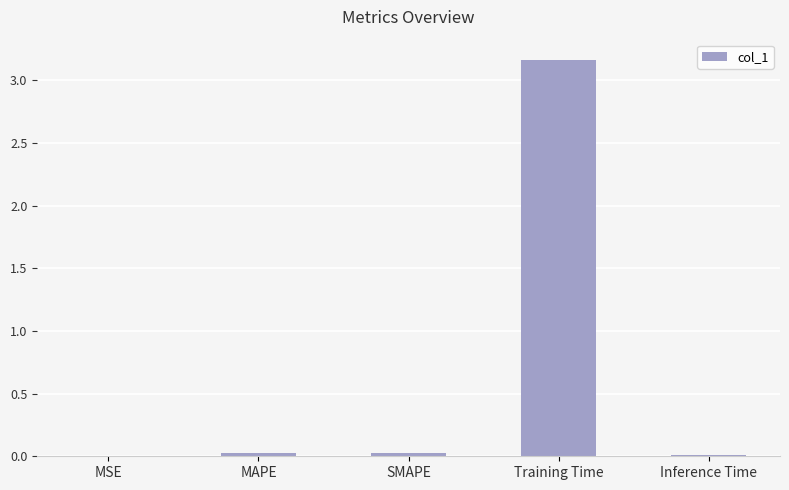

Which label corresponds to the largest value in the chart?

Training Time